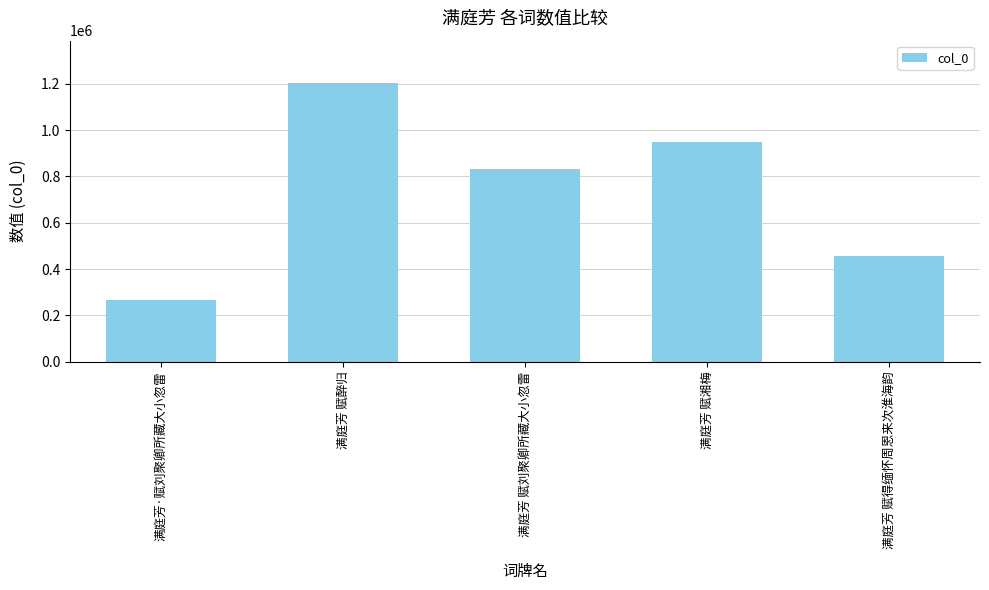

Between 满庭芳·赋刘聚卿所藏大小忽雷 and 满庭芳 赋醉归, which is larger?

满庭芳 赋醉归